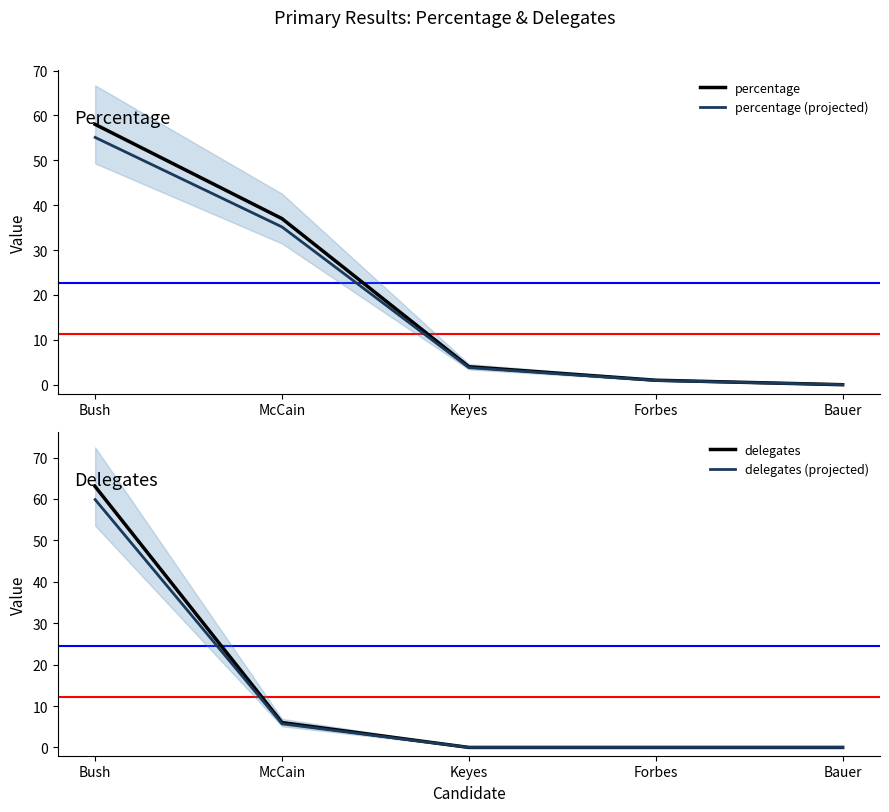

Which series has the largest range (max minus min)?

delegates